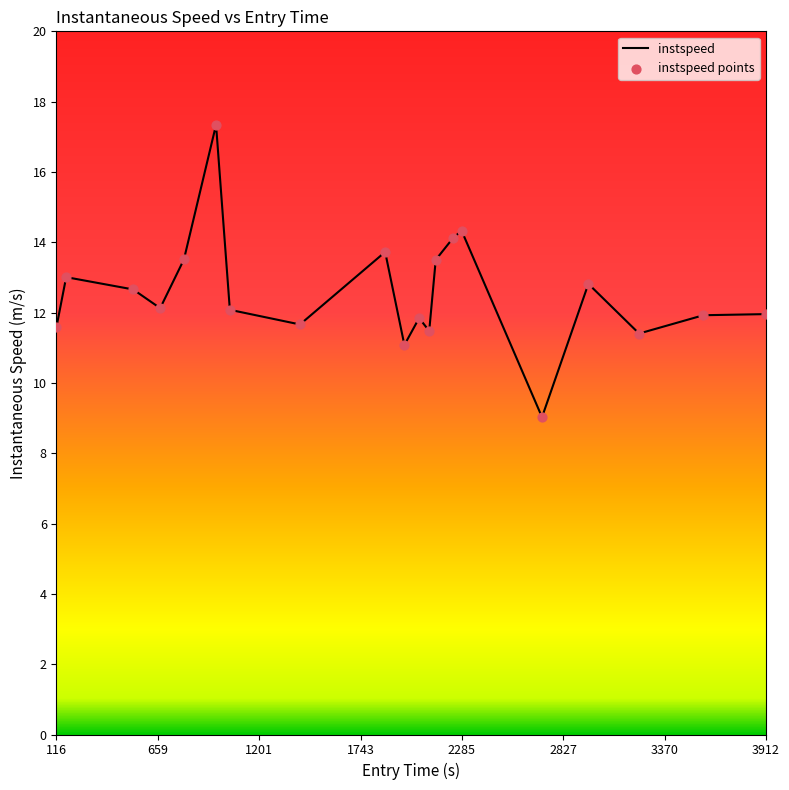

What is the smallest value displayed?

9.0